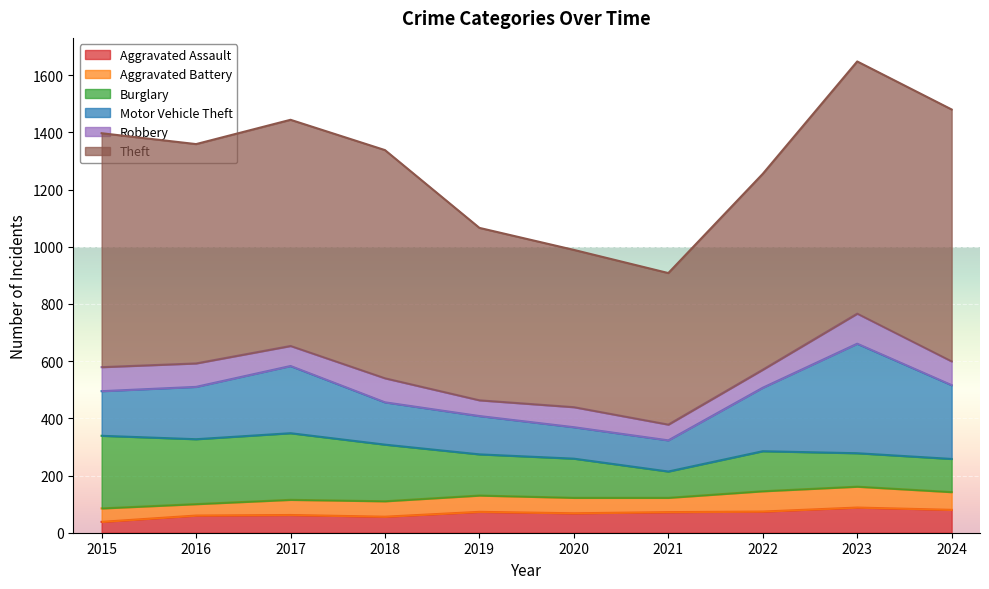

List the series in order of their peak value, highest first.

Theft, Motor Vehicle Theft, Burglary, Robbery, Aggravated Assault, Aggravated Battery